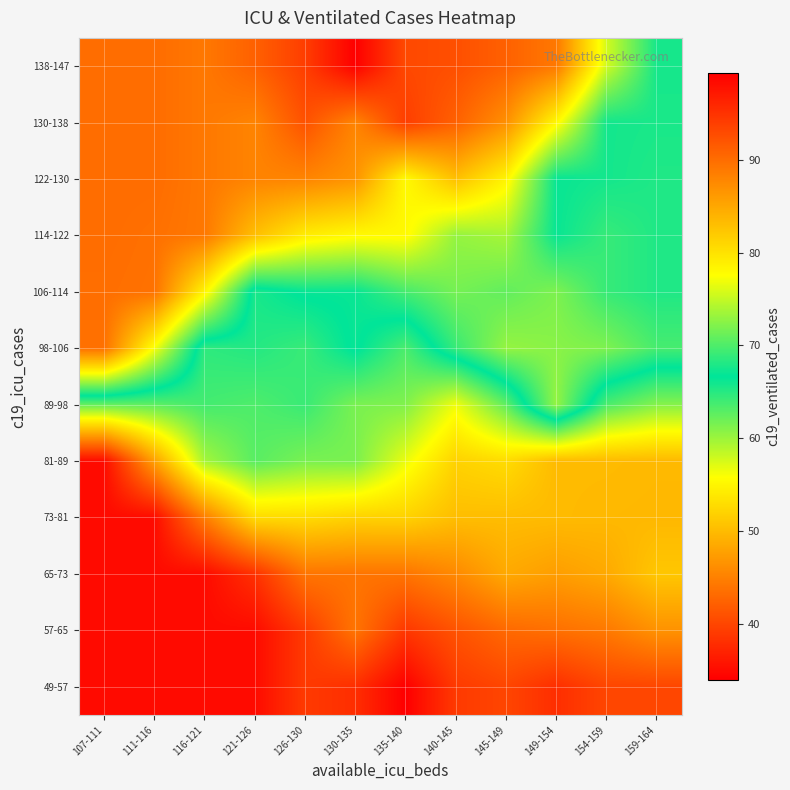

Which series has the largest total across all categories?

138-147